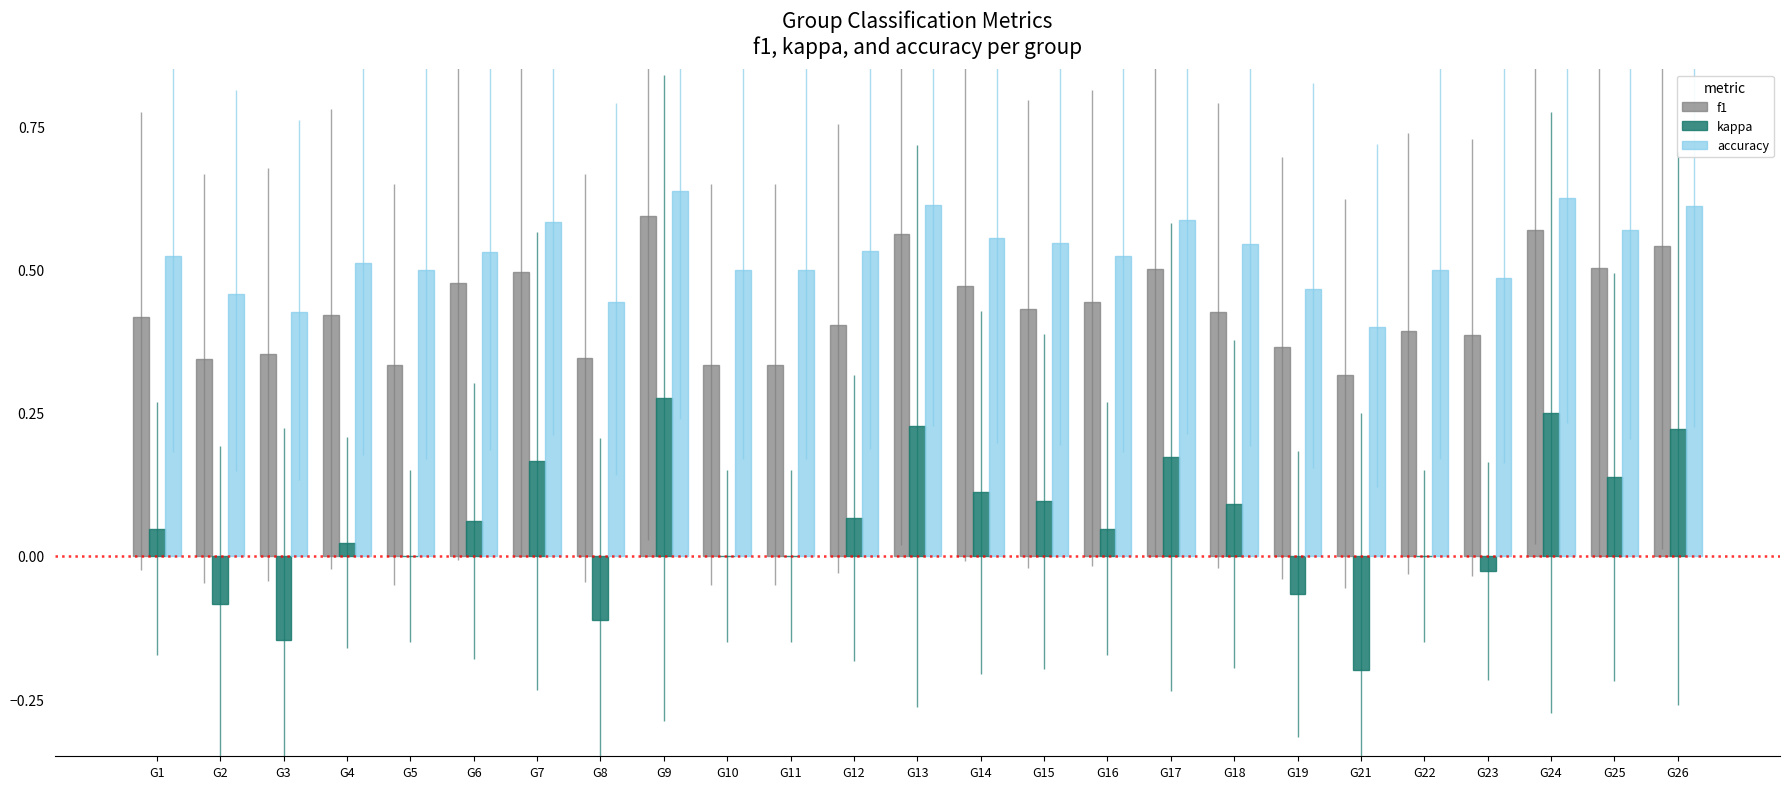

What is the sum of all kappa values?

1.4